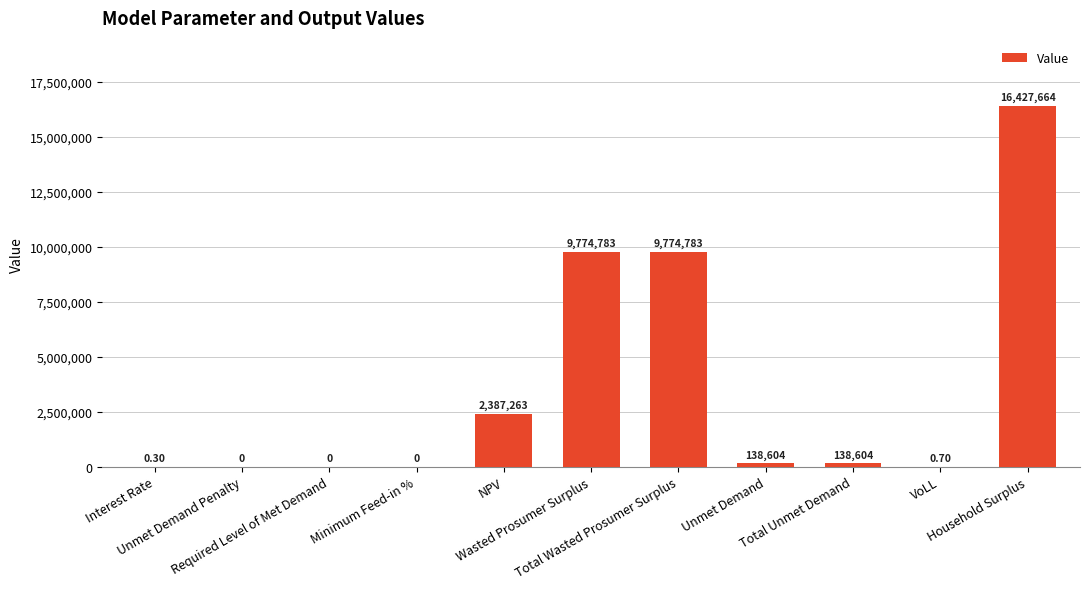

Rank the categories by value from lowest to highest.

Unmet Demand Penalty, Required Level of Met Demand, Minimum Feed-in %, Interest Rate, VoLL, Unmet Demand, Total Unmet Demand, NPV, Wasted Prosumer Surplus, Total Wasted Prosumer Surplus, Household Surplus